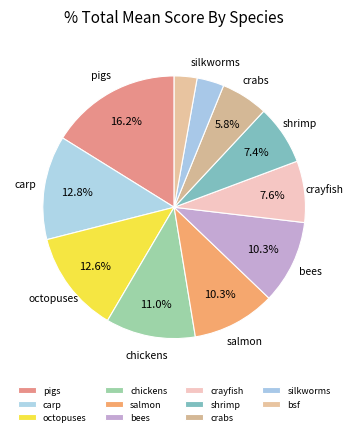

Rank the categories by value from lowest to highest.

bsf, silkworms, crabs, shrimp, crayfish, salmon, bees, chickens, octopuses, carp, pigs